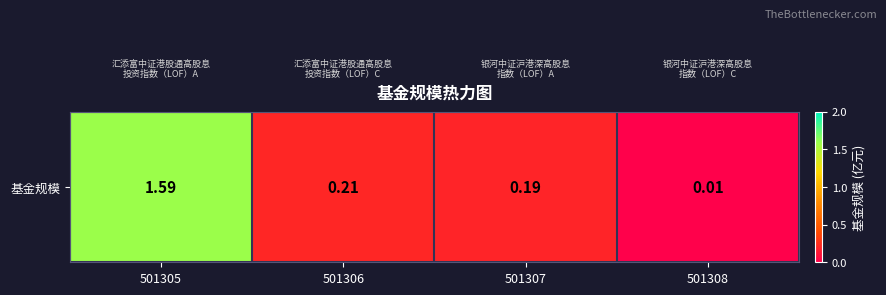

Read the value at 501305.

1.6